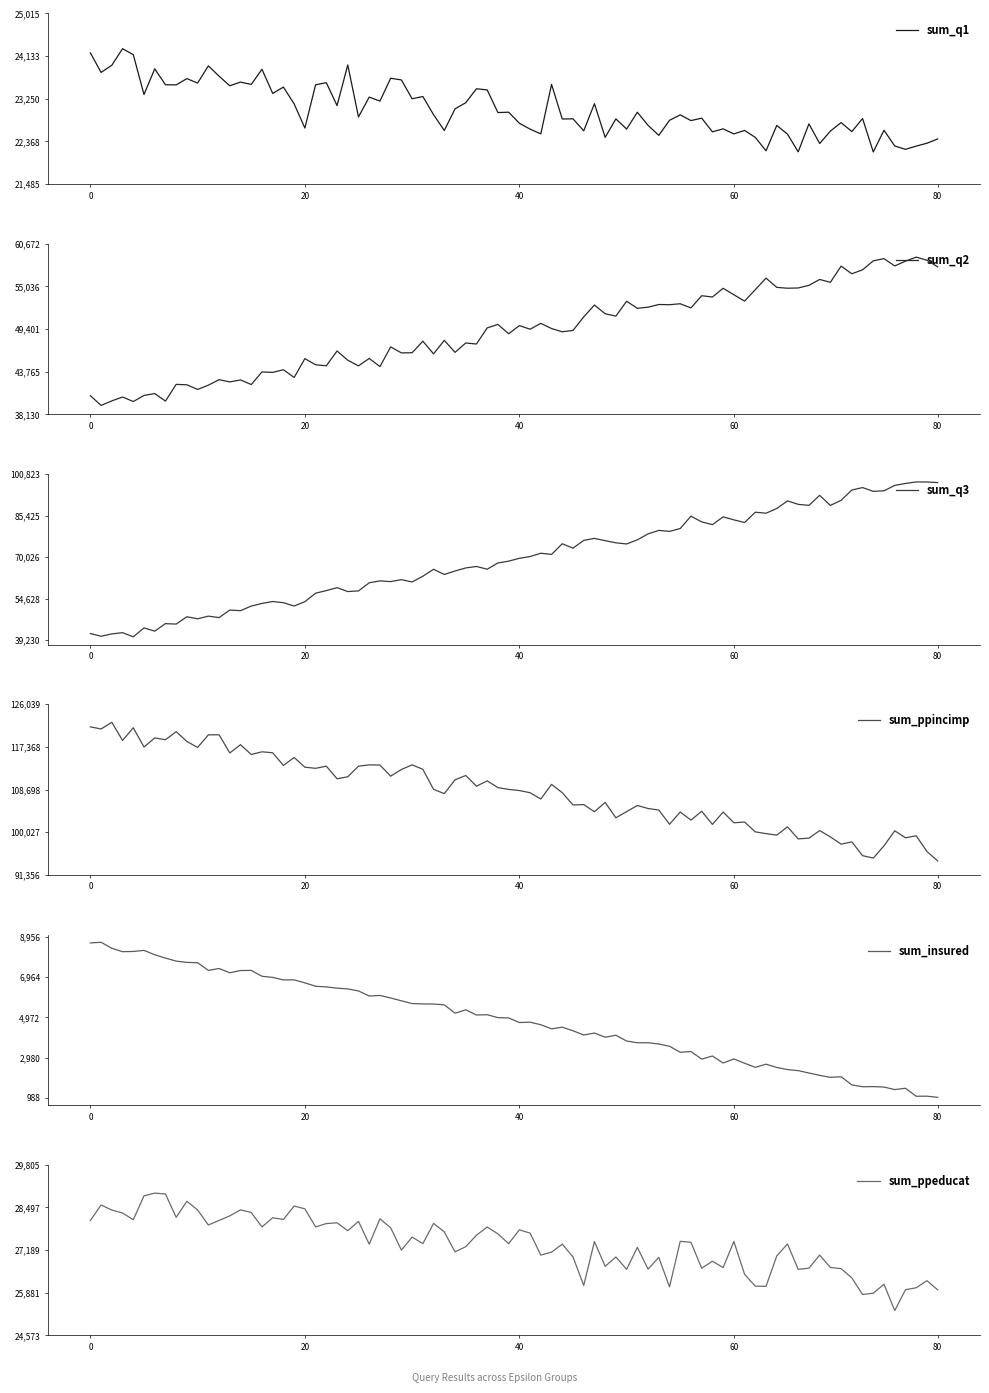

The value of sum_ppincimp at epsilon=0.25 is 94950. True or false?

True